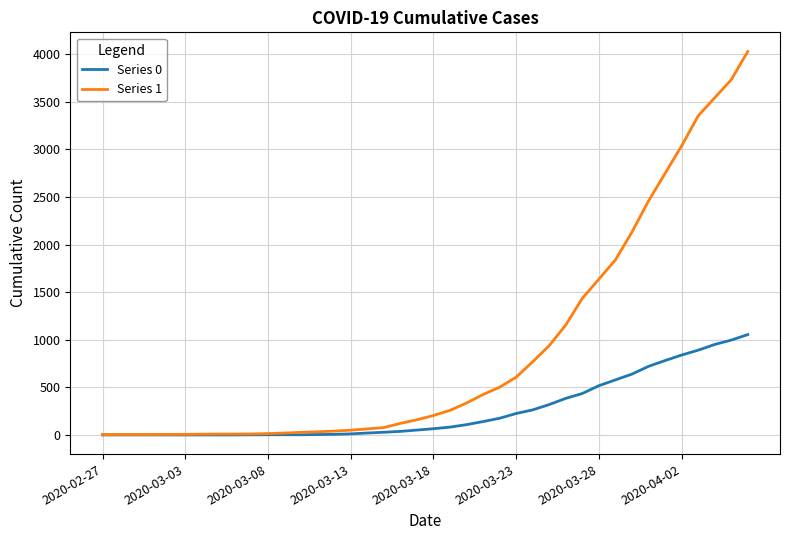

Rank the series by their maximum value, from lowest to highest.

Series 0, Series 1